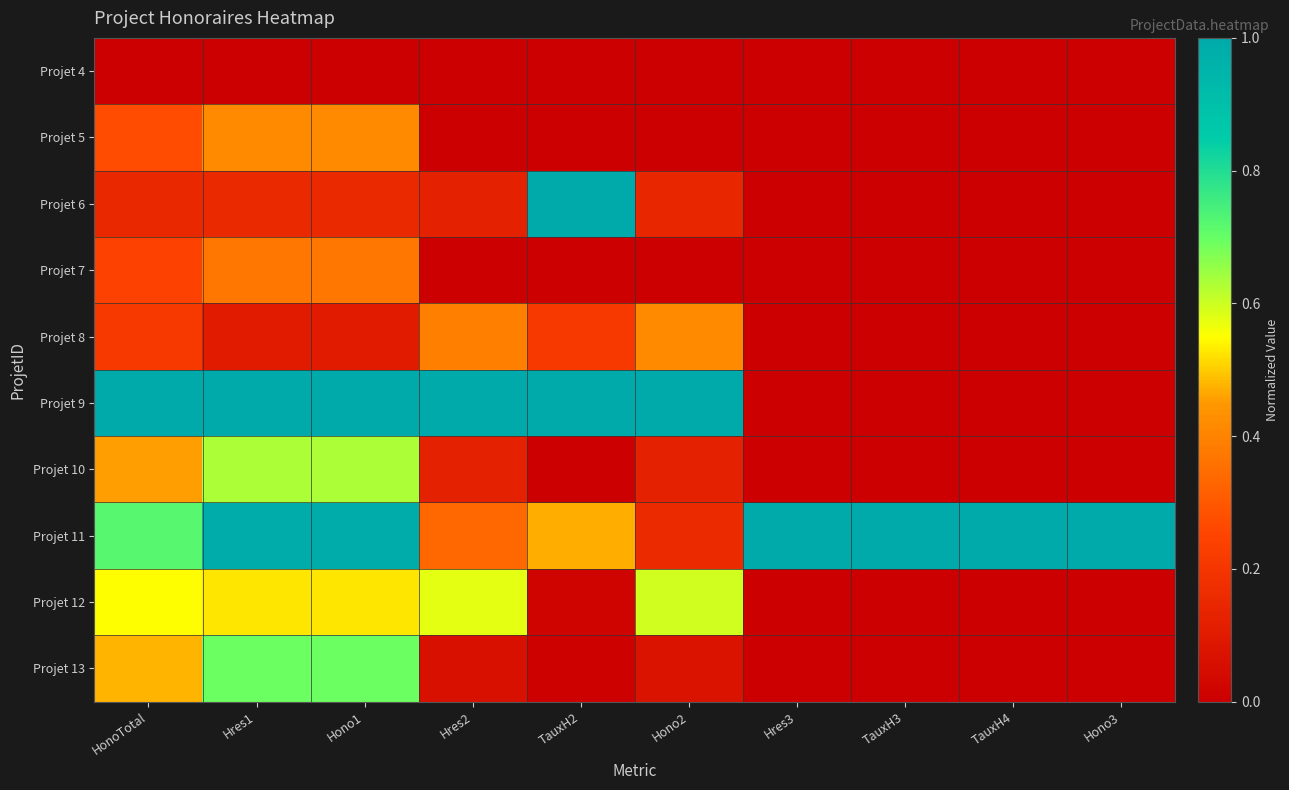

What is the spread (max minus min) of values at Hres3?

1.0